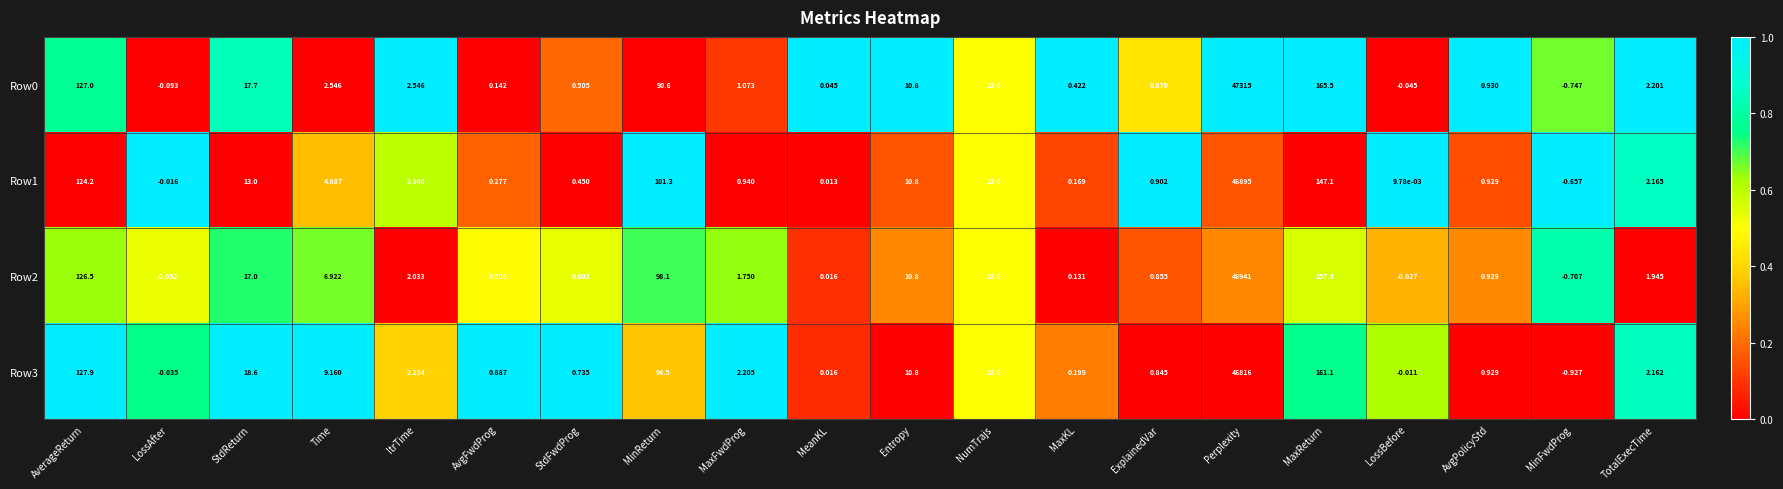

At which label does Row0 reach its minimum?

MinFwdProg